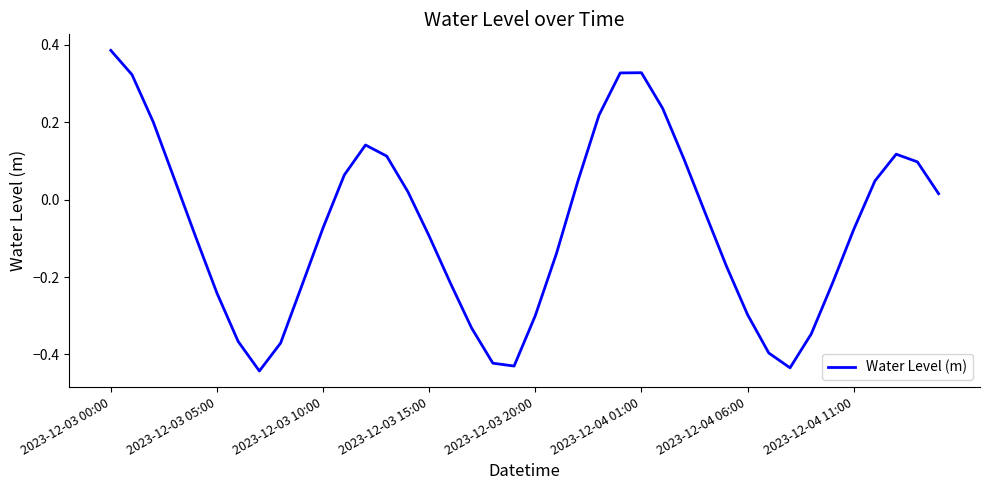

What is the difference between the maximum and minimum values?

0.8